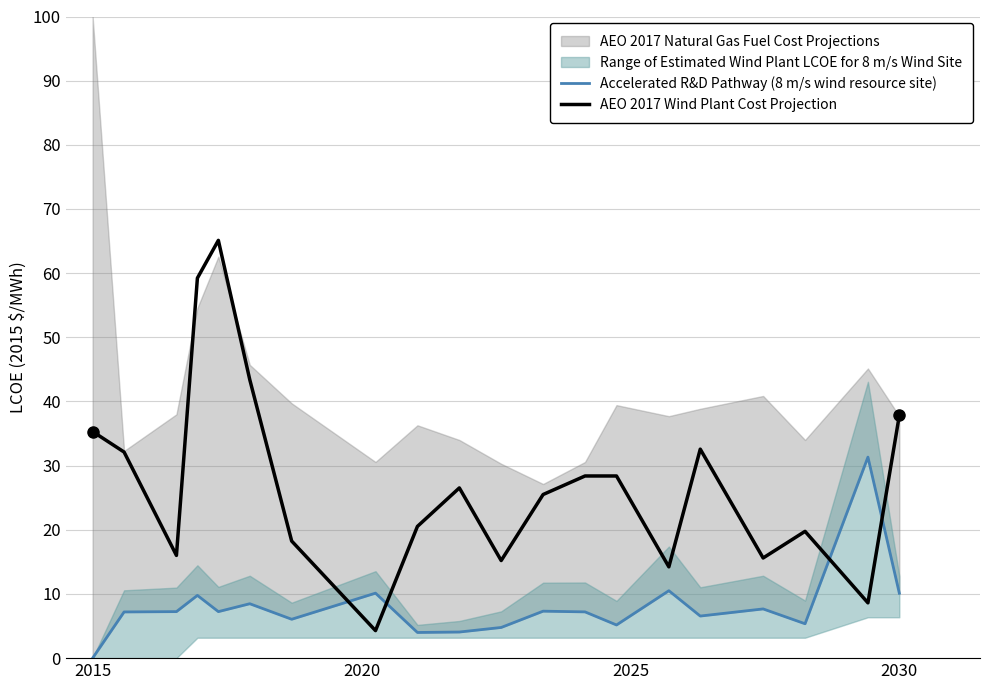

What is the highest value of the AEO 2017 Wind Plant Cost Projection series?

65.1